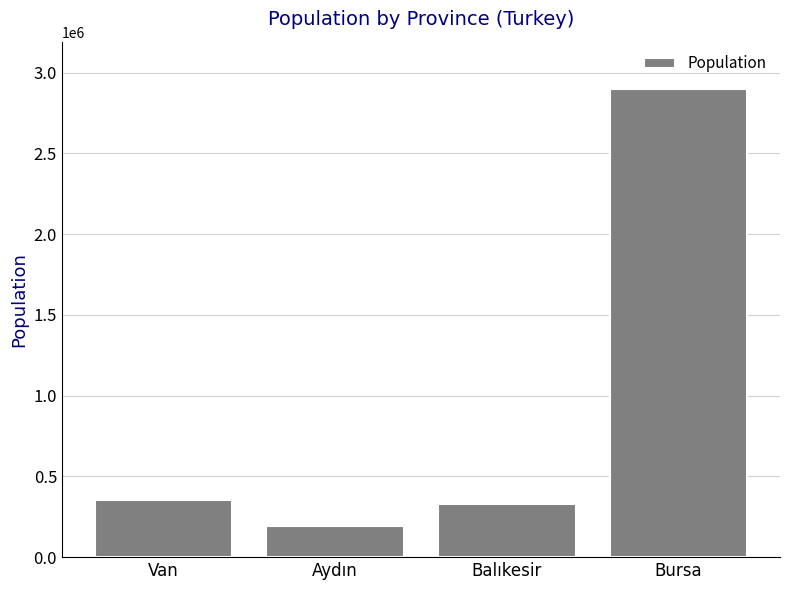

Read the value at Balıkesir.

331788